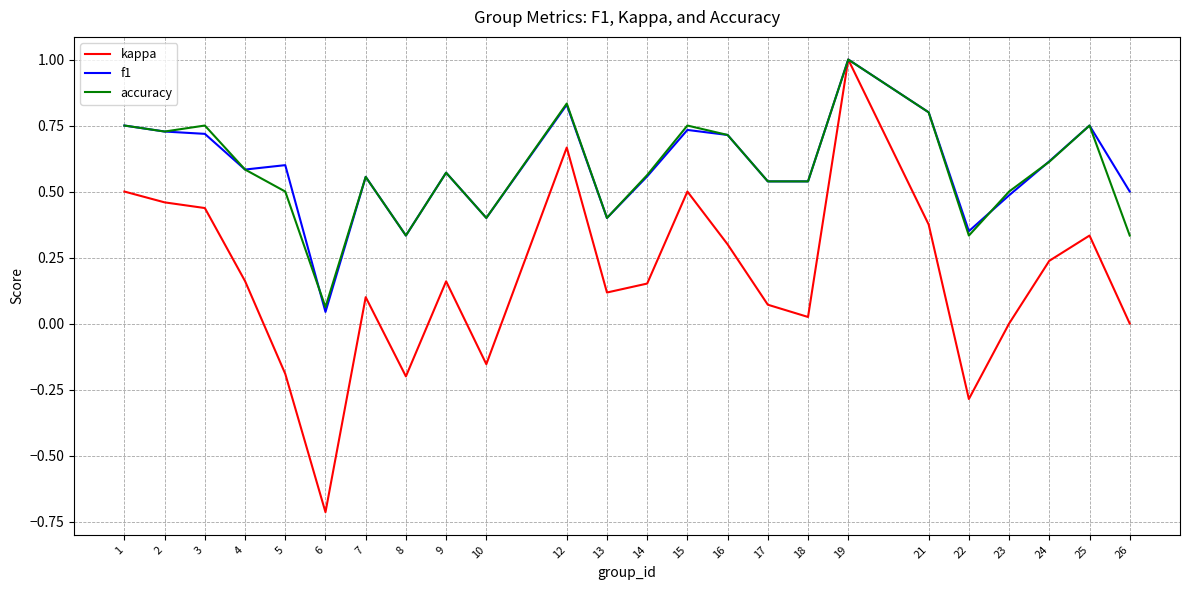

True or false: accuracy and f1 cross at least once.

True